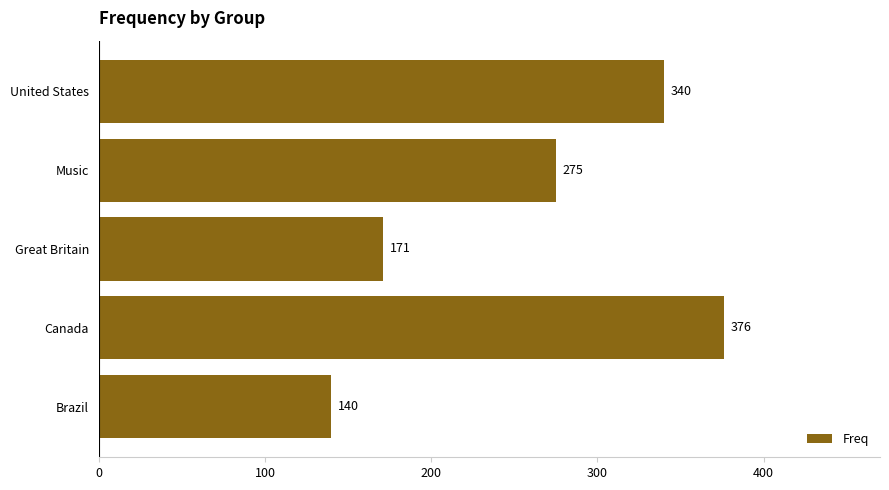

What is the difference between the second highest and minimum values?

200